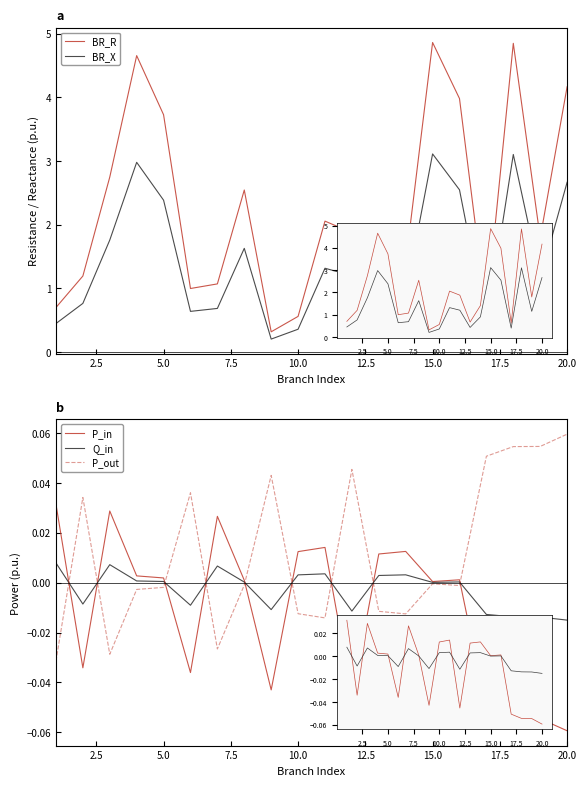

Which series has the largest total across all categories?

BR_R